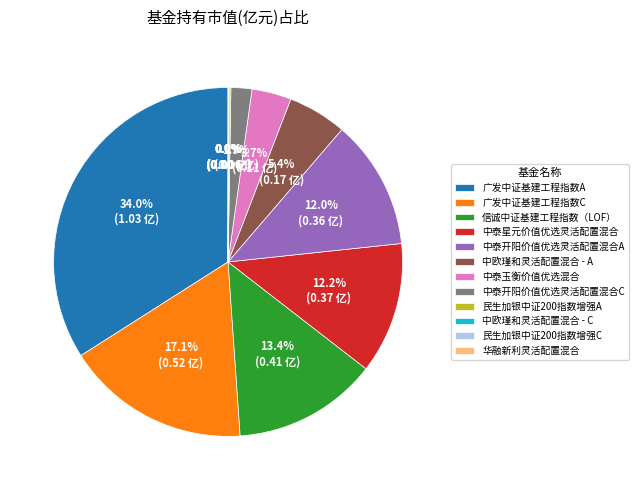

How much of the chart is everything except 信诚中证基建工程指数（LOF）?

86.6%